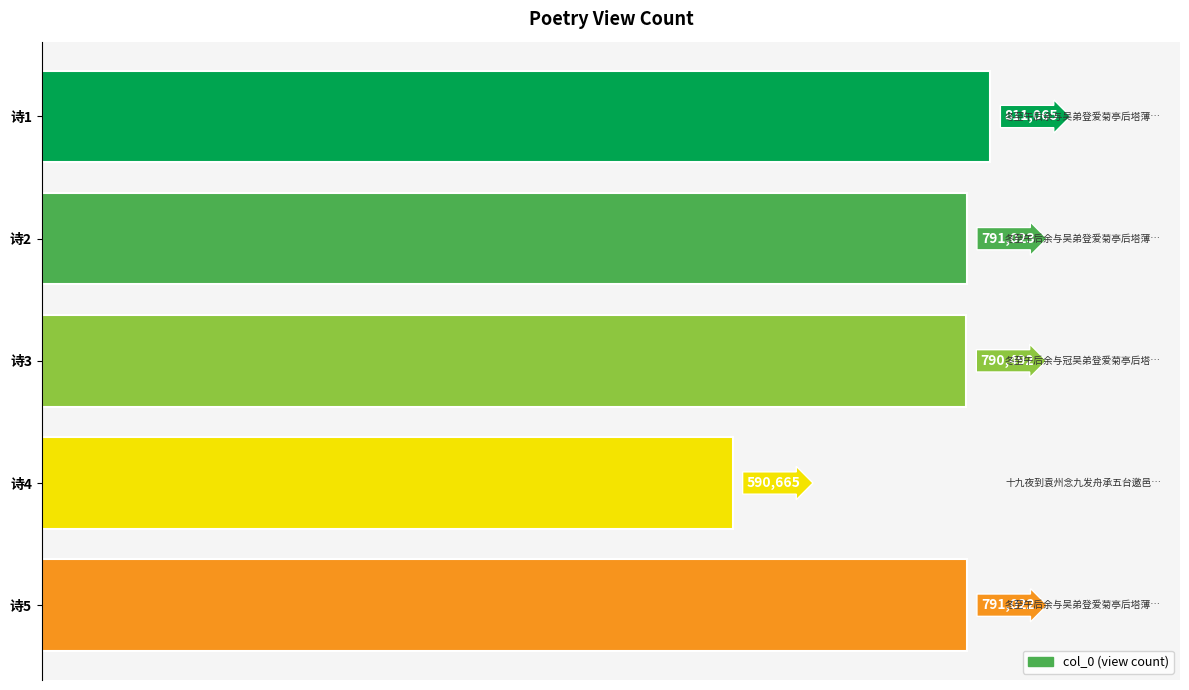

How many bars are there in total?

5